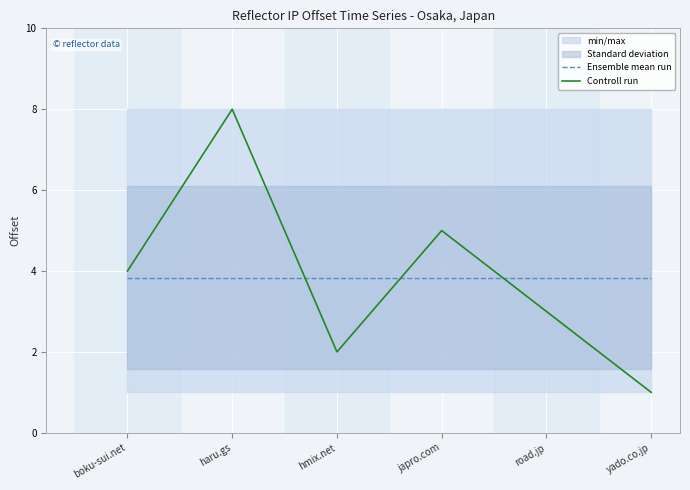

At which category is the sum across all series the highest?

haru.gs